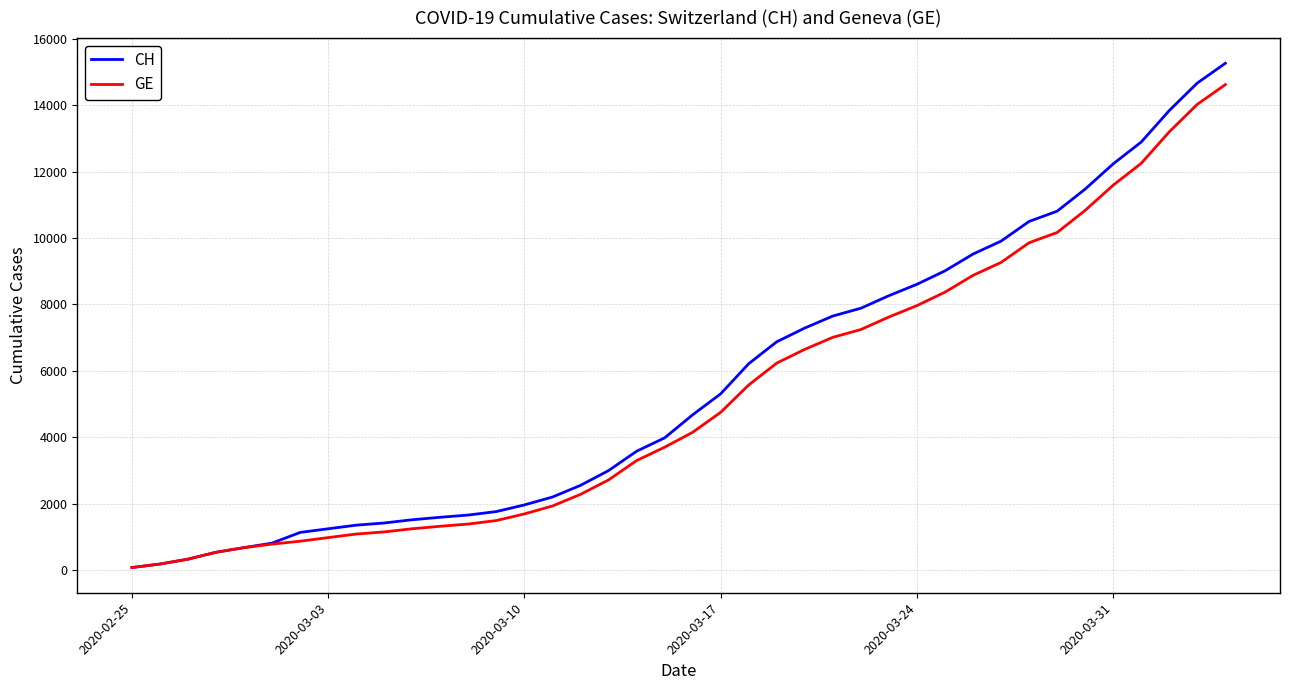

What is the average value of the GE series?

5198